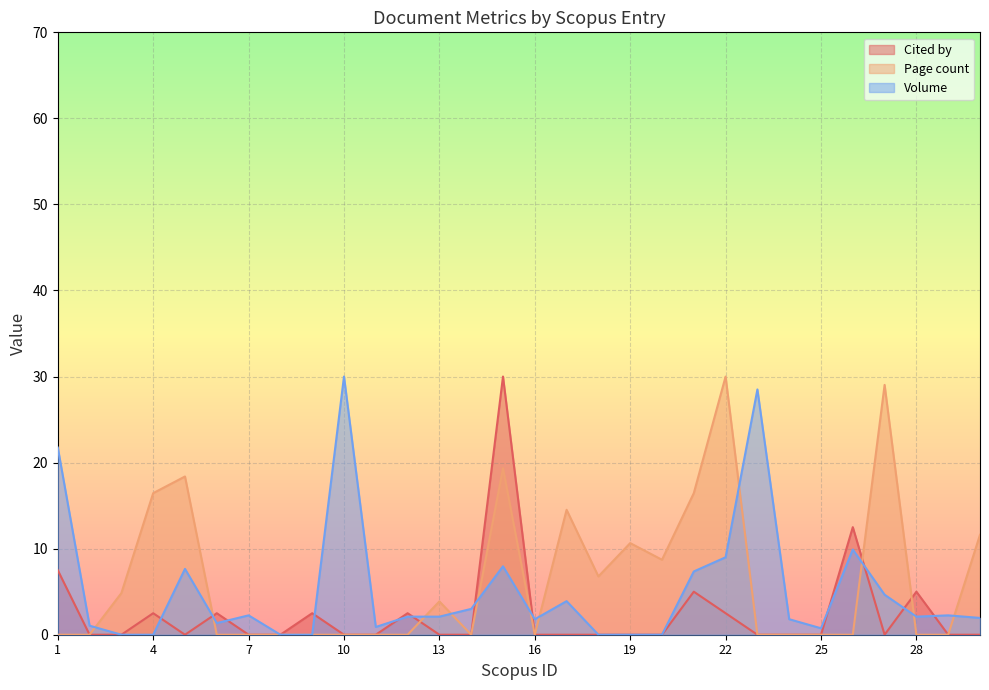

How many data points does each series have?

30